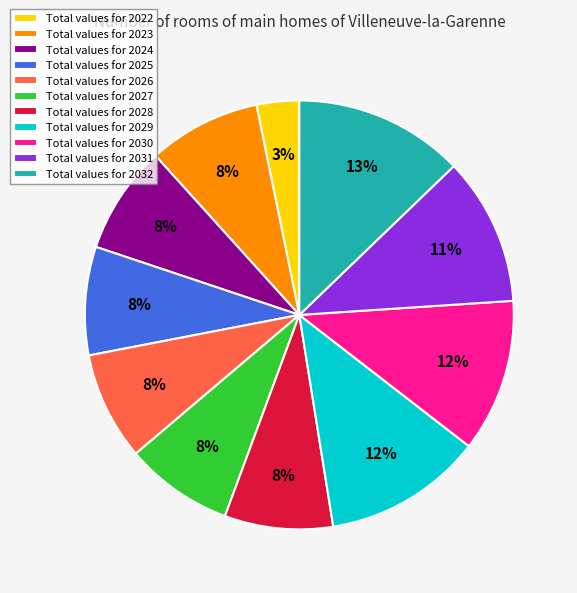

Does any single category account for the majority?

No